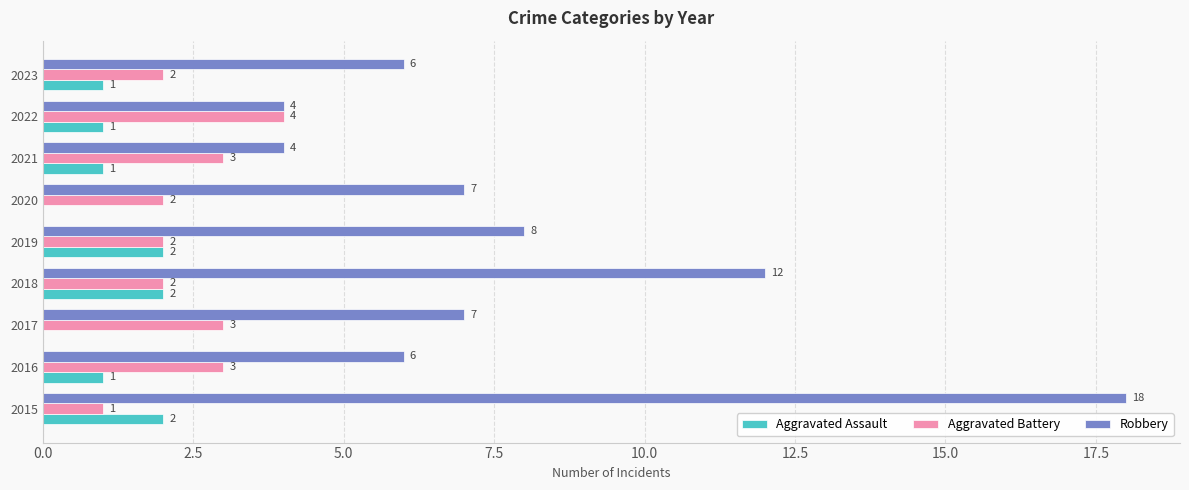

Which category has the highest value across all series?

2015